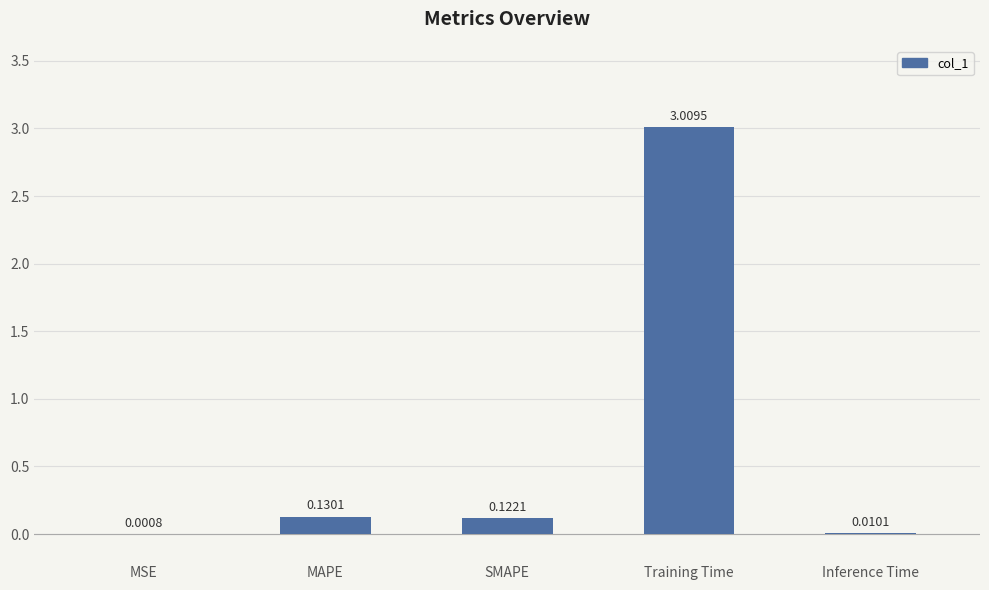

Between SMAPE and MSE, which is larger?

SMAPE